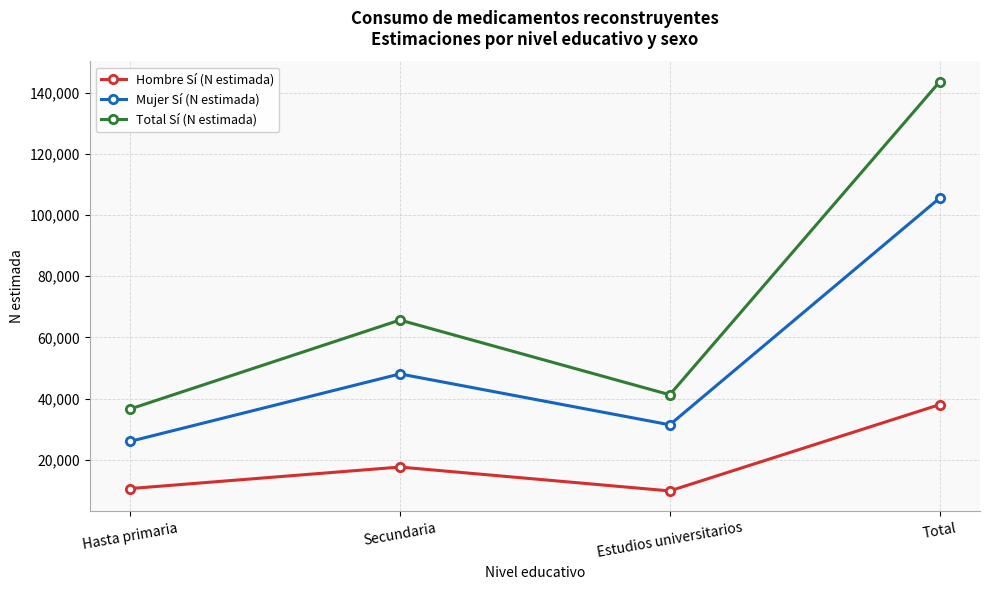

In Mujer Sí (N estimada), how many points are lower than both neighbors (excluding endpoints)?

1